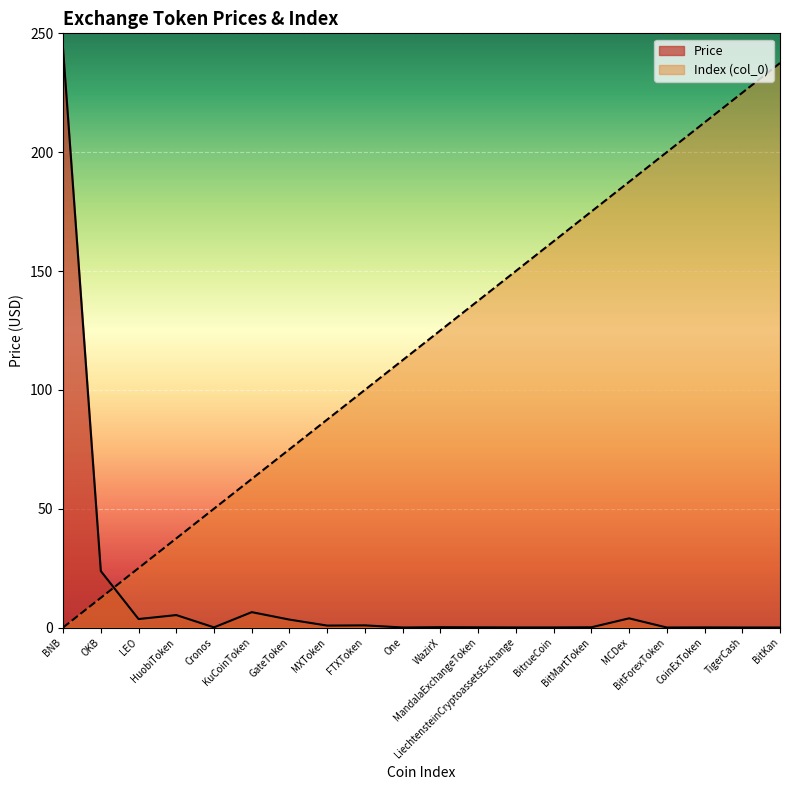

At which category is the sum across all series the highest?

BNB